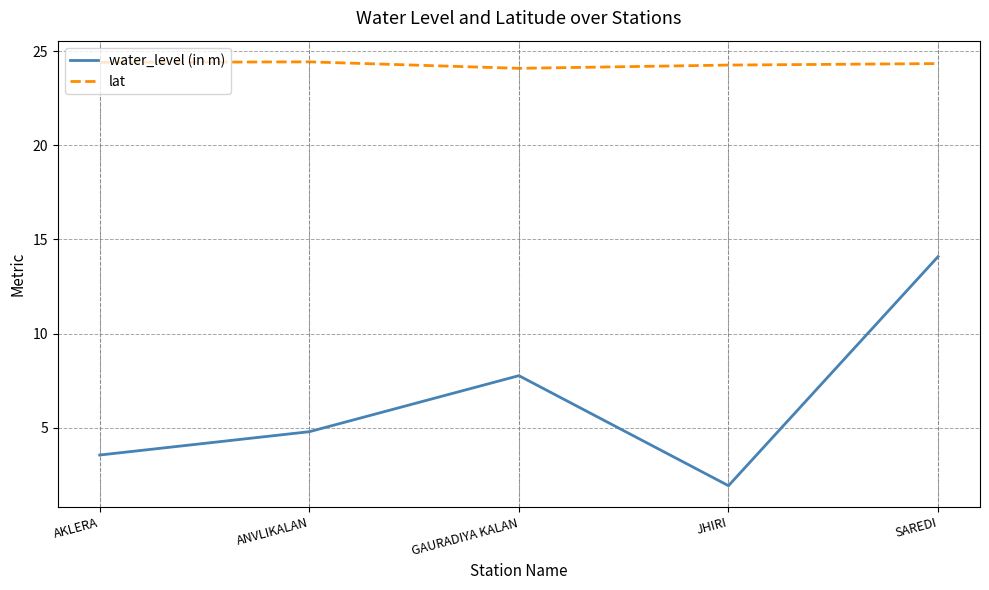

True or false: water_level (in m) and lat intersect in this chart.

False